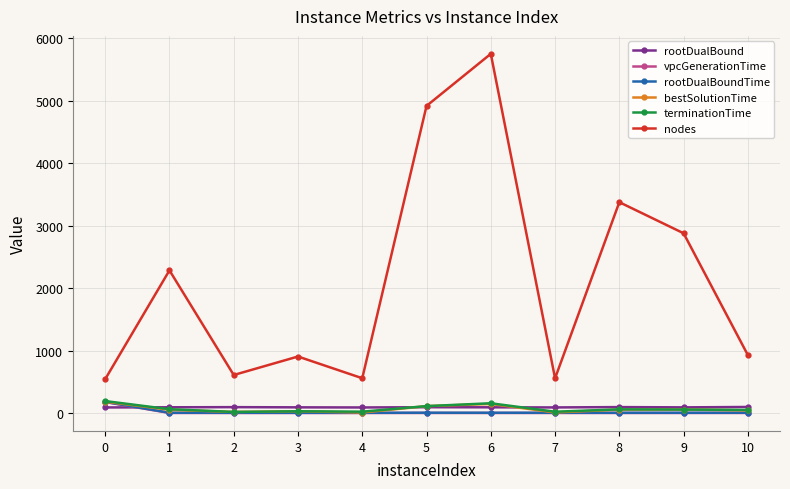

Which series has the largest total across all categories?

nodes